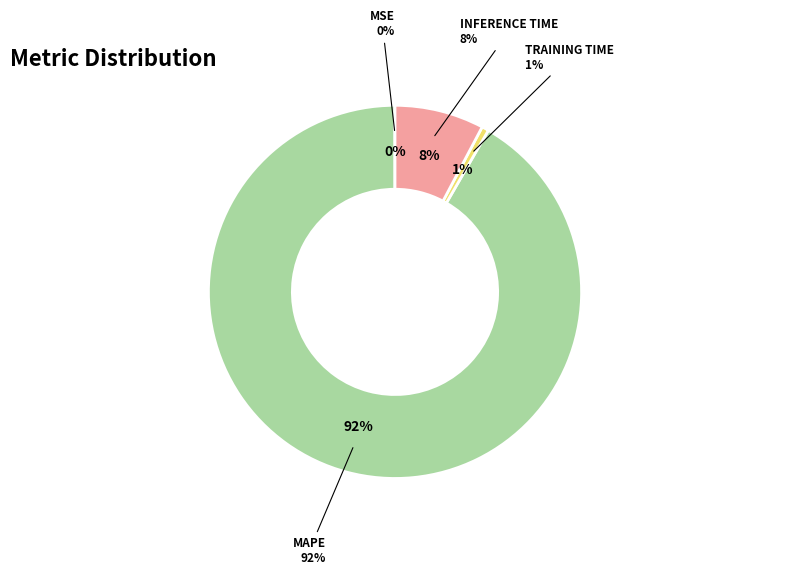

Count the number of slices in the pie.

4